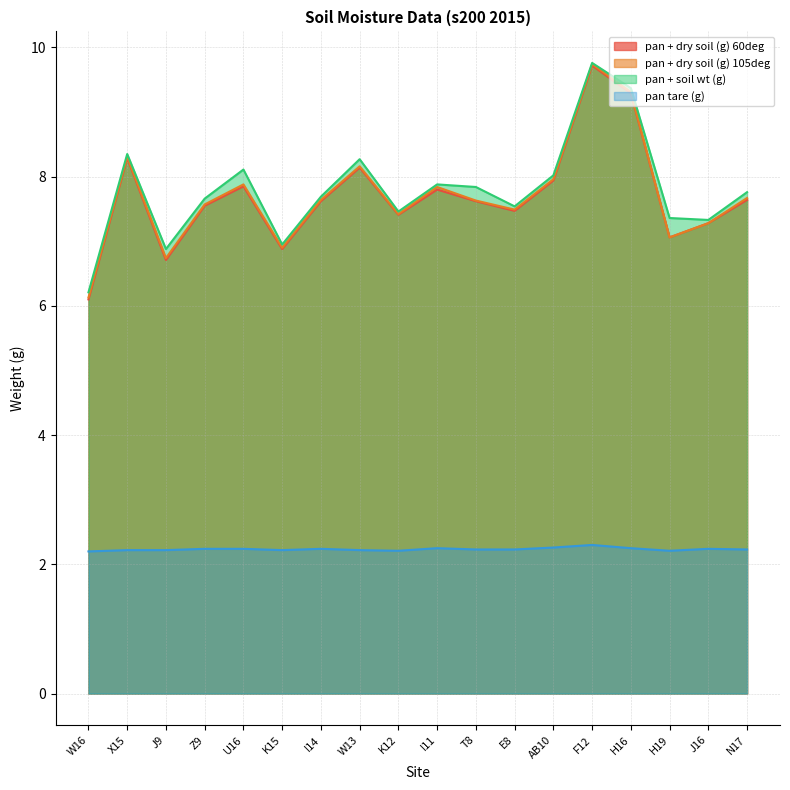

What is the difference between the pan + soil wt (g) values at F12 and W13?

1.5